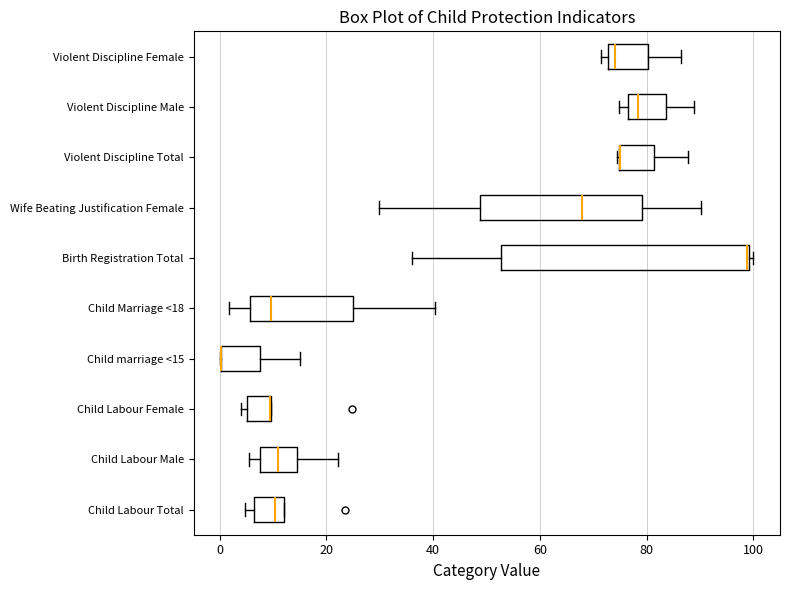

Reading bottom to top, read every box against the x-axis: the position of its median line, the range the box covers, and the ends of its whiskers. The values are not printed on the chart, so give them approximately, as read against the axis.

Child Labour Total: median 10, box 6 to 12, whiskers 4 to 12
Child Labour Male: median 12, box 8 to 14, whiskers 6 to 22
Child Labour Female: median 10 (drawn on the box's right edge), box 6 to 10, whiskers 4 to 10
Child marriage <15: median 0 (drawn on the box's left edge), box 0 to 8, whiskers 0 to 16
Child Marriage <18: median 10, box 6 to 26, whiskers 2 to 40
Birth Registration Total: median 98 (drawn on the box's right edge), box 52 to 100, whiskers 36 to 100 (just right of the box's right edge)
Wife Beating Justification Female: median 68, box 48 to 80, whiskers 30 to 90
Violent Discipline Total: median 76 (drawn on the box's left edge), box 74 to 82, whiskers 74 to 88
Violent Discipline Male: median 78, box 76 to 84, whiskers 74 to 88
Violent Discipline Female: median 74, box 72 to 80, whiskers 72 (just left of the box's left edge) to 86